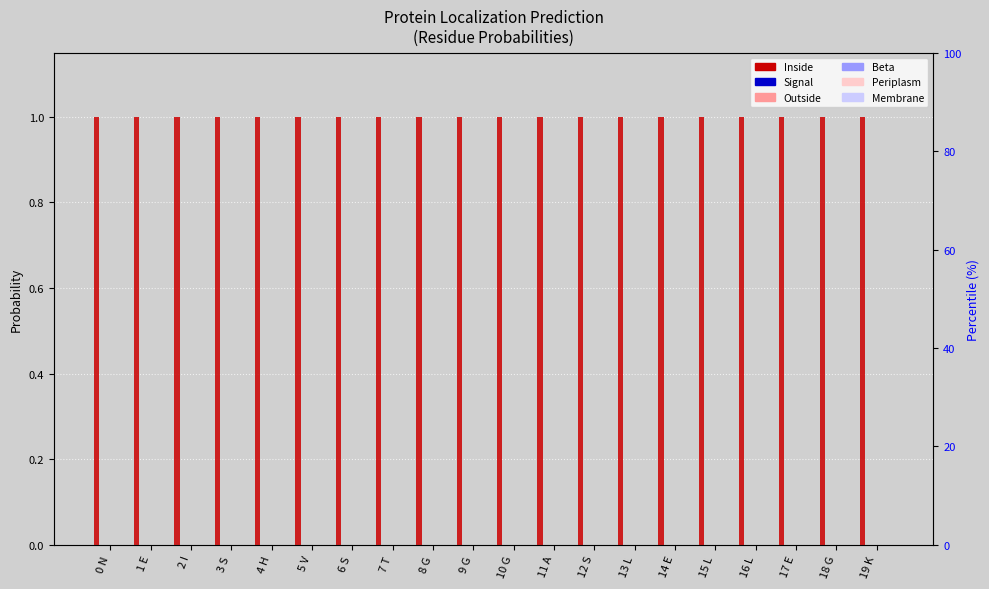

Reading left to right, extract all data points from this chart.

Inside: 1.0	1.0	1.0	1.0	1.0	1.0	1.0	1.0	1.0	1.0	1.0	1.0	1.0	1.0	1.0	1.0	1.0	1.0	1.0	1.0
Signal: 0.0	0.0	0.0	0.0	0.0	0.0	0.0	0.0	0.0	0.0	0.0	0.0	0.0	0.0	0.0	0.0	0.0	0.0	0.0	0.0
Outside: 0.0	0.0	0.0	0.0	0.0	0.0	0.0	0.0	0.0	0.0	0.0	0.0	0.0	0.0	0.0	0.0	0.0	0.0	0.0	0.0
Beta: 0.0	0.0	0.0	0.0	0.0	0.0	0.0	0.0	0.0	0.0	0.0	0.0	0.0	0.0	0.0	0.0	0.0	0.0	0.0	0.0
Periplasm: 0.0	0.0	0.0	0.0	0.0	0.0	0.0	0.0	0.0	0.0	0.0	0.0	0.0	0.0	0.0	0.0	0.0	0.0	0.0	0.0
Membrane: 0.0	0.0	0.0	0.0	0.0	0.0	0.0	0.0	0.0	0.0	0.0	0.0	0.0	0.0	0.0	0.0	0.0	0.0	0.0	0.0